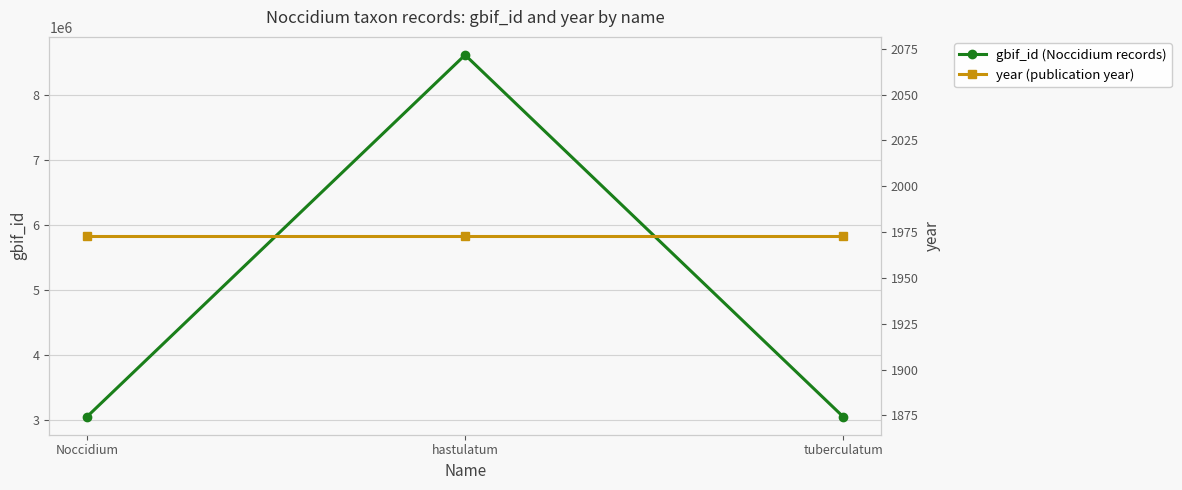

What is the label of the 1st point from the left?

Noccidium